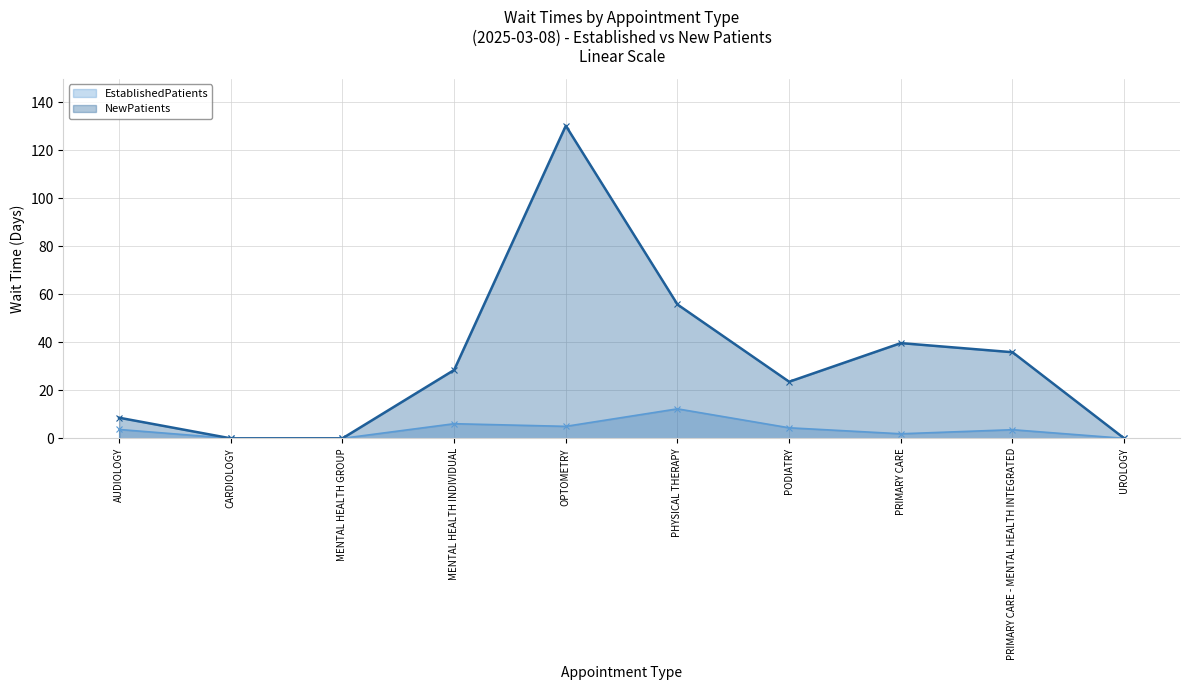

True or false: EstablishedPatients has a value of 3.3 at OPTOMETRY.

False